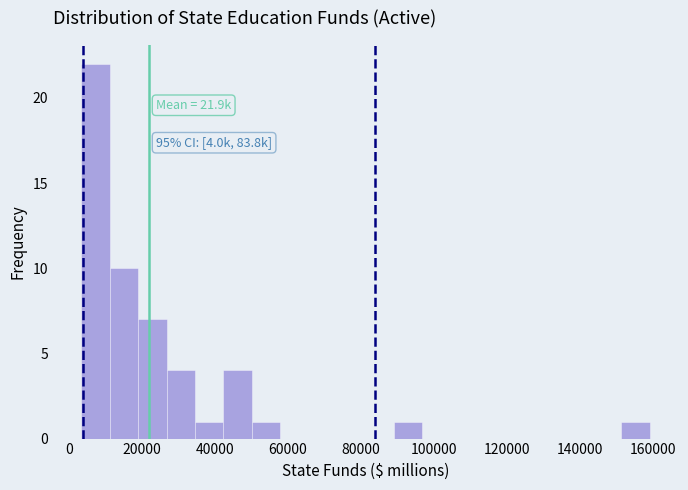

Read against the x-axis, roughly where is the centre of the tallest bar?

8000